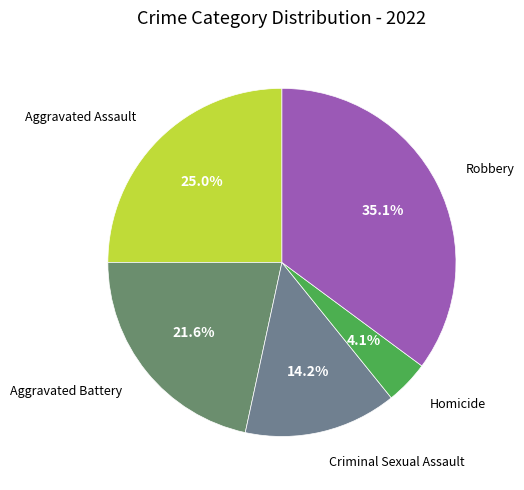

Which category has the smallest portion of the pie?

Homicide